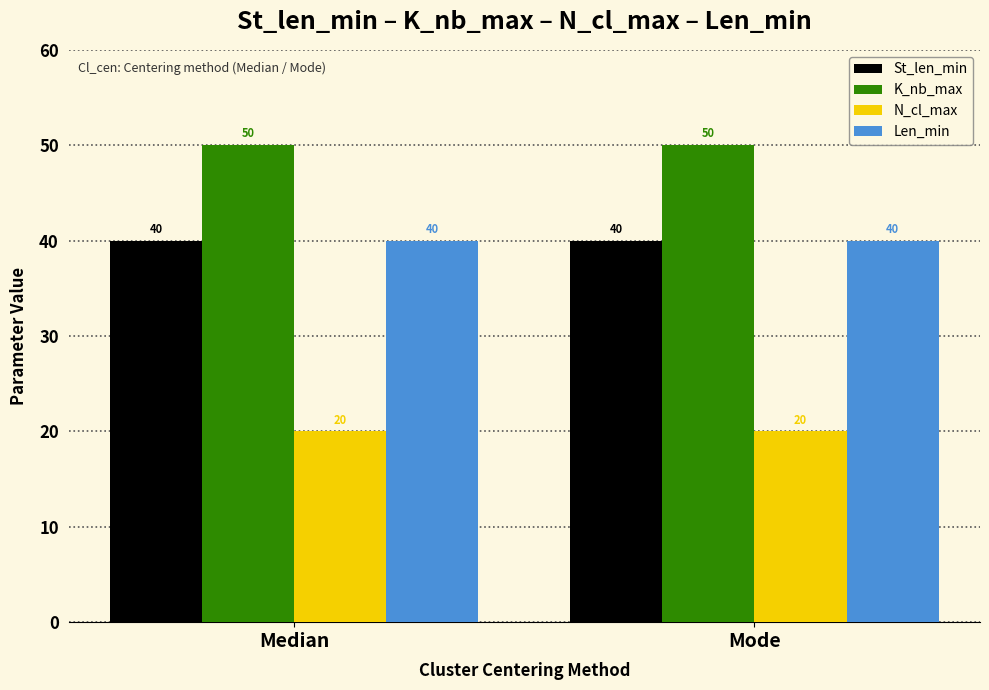

Is it true that Len_min equals 40 at Median?

True